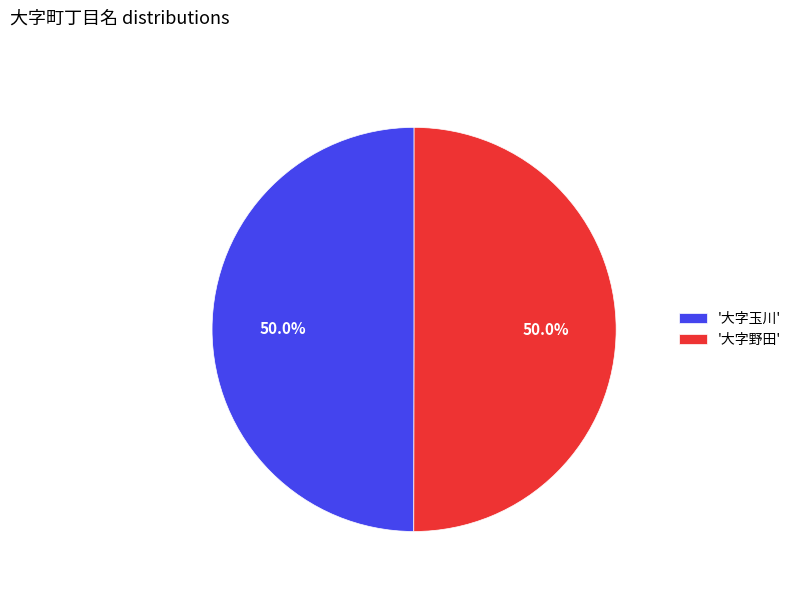

What is the ratio of the value at '大字玉川' to the value at '大字野田'?

1.0